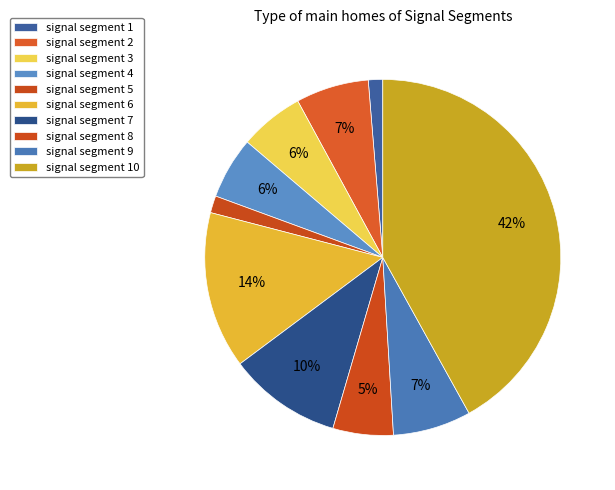

Which slice is the smallest?

signal segment 1